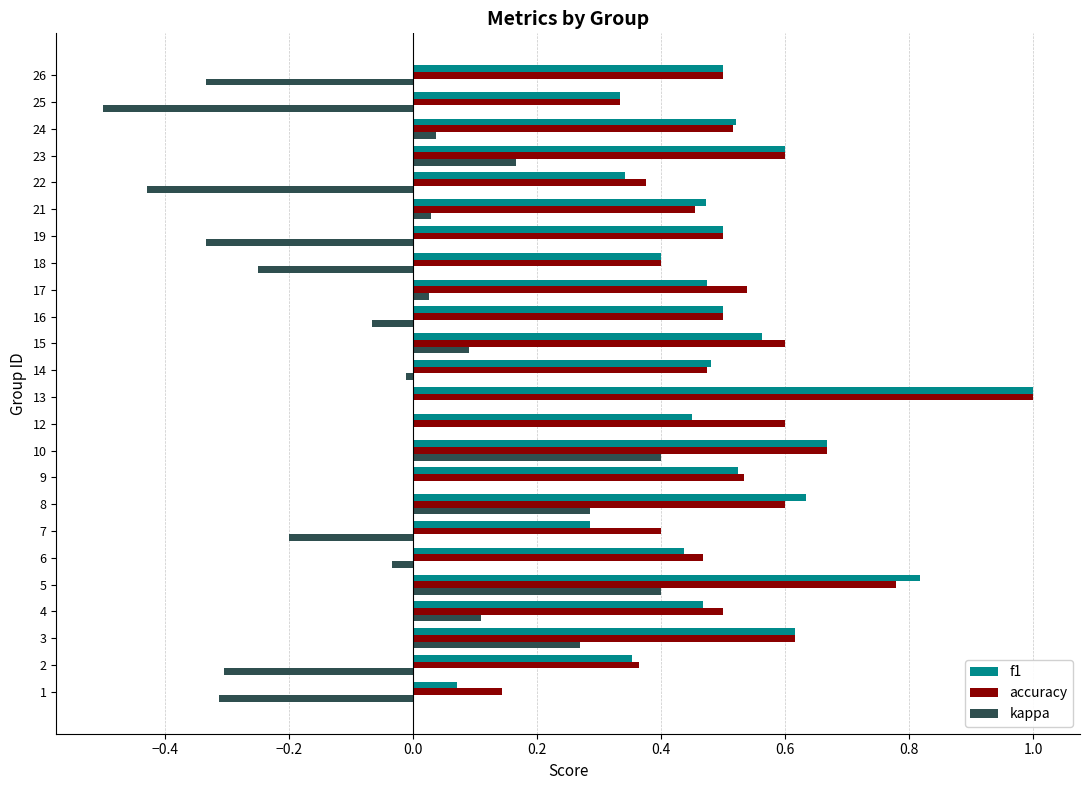

Count the number of categories in the chart.

24